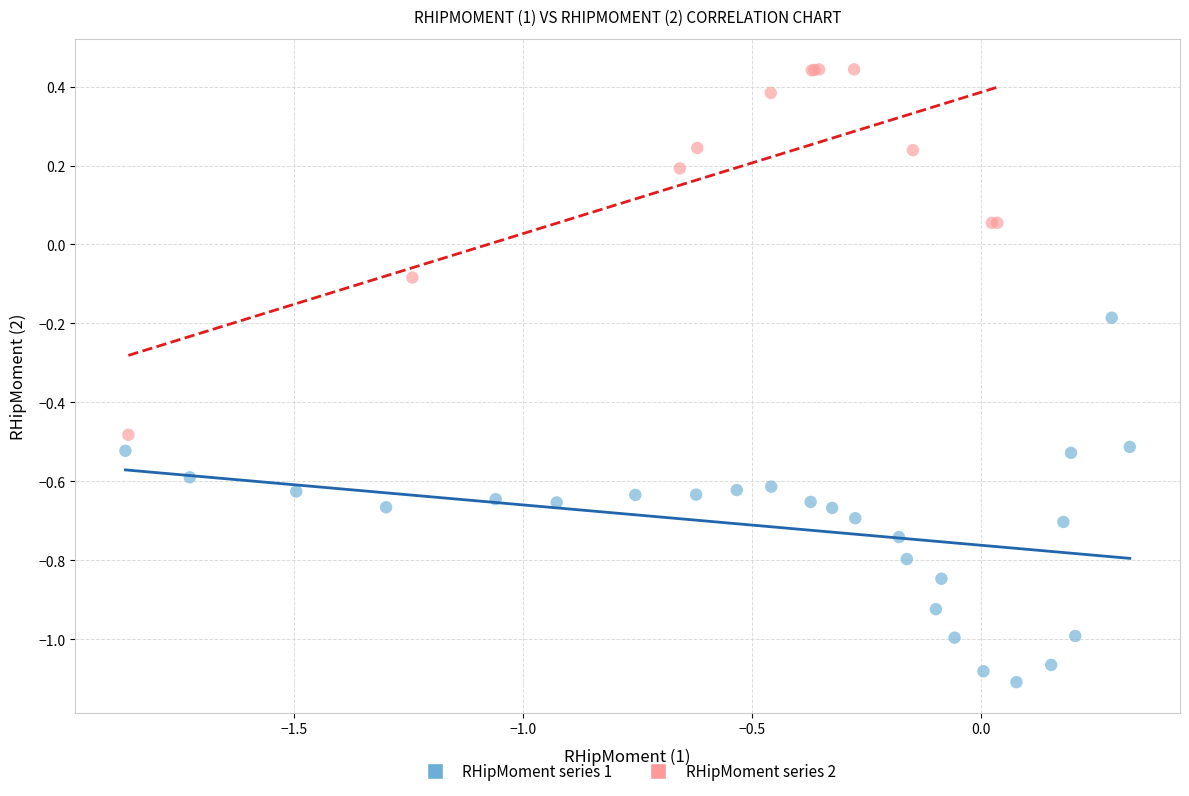

Which series contains the lowest Y value?

RHipMoment series 1